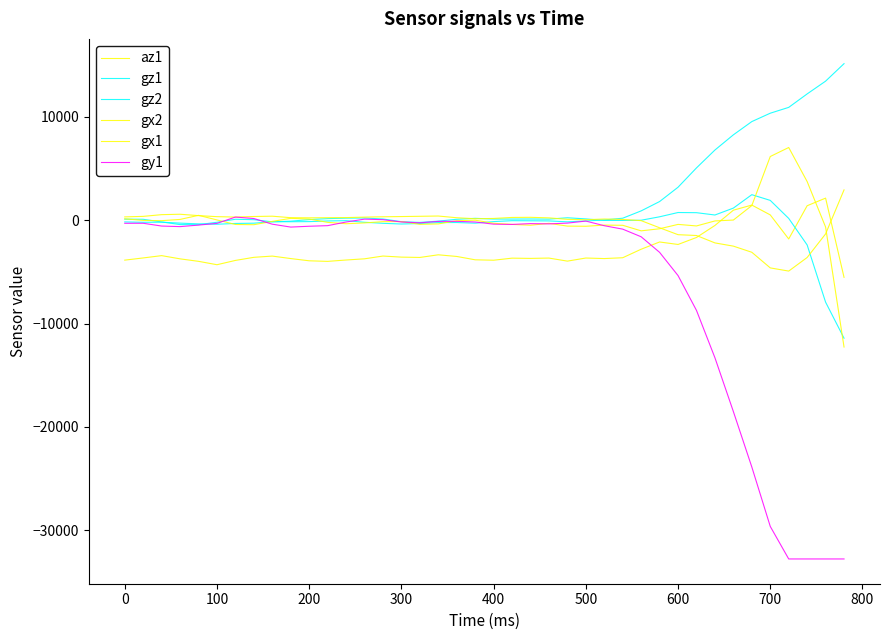

How many lines are shown in the chart?

6